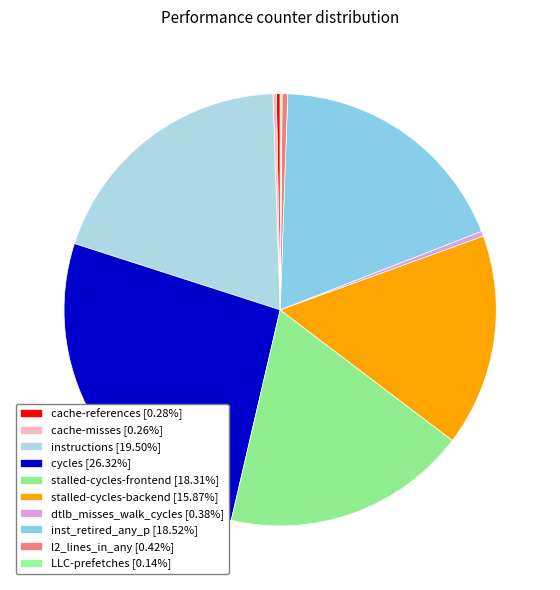

How many slices are in this pie chart?

10